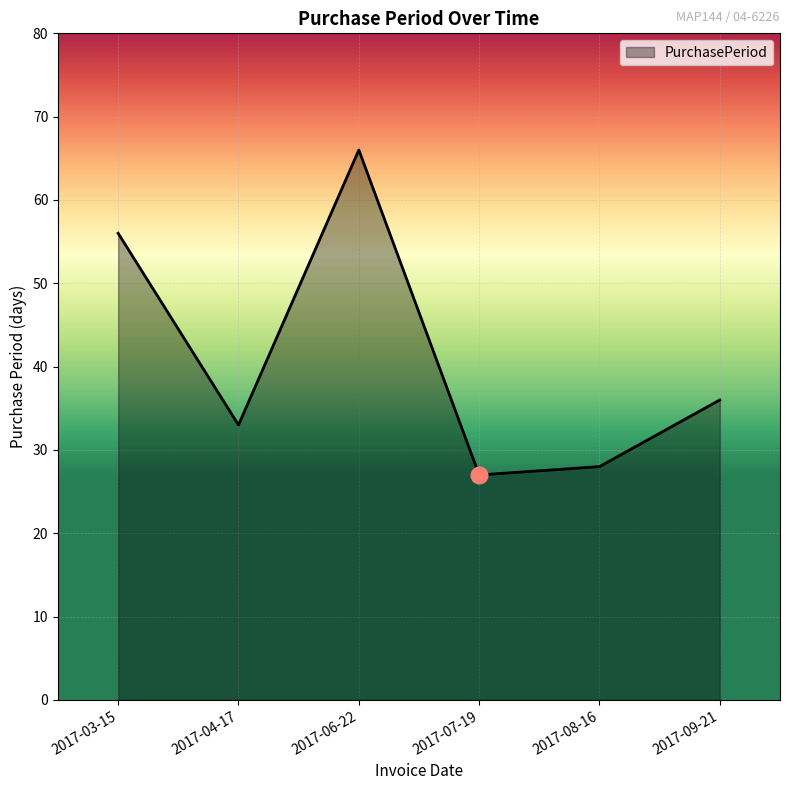

What position from the left is 2017-06-22?

3